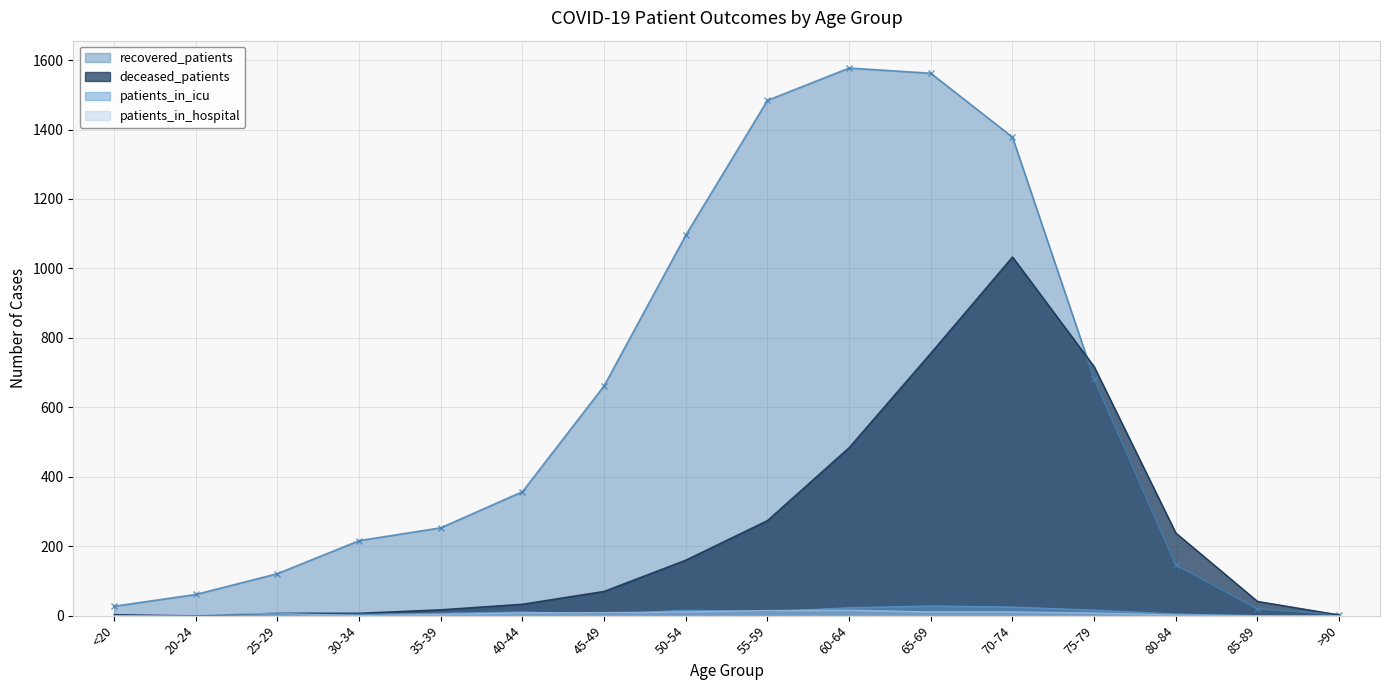

What is the label of the 9th point from the right?

50-54